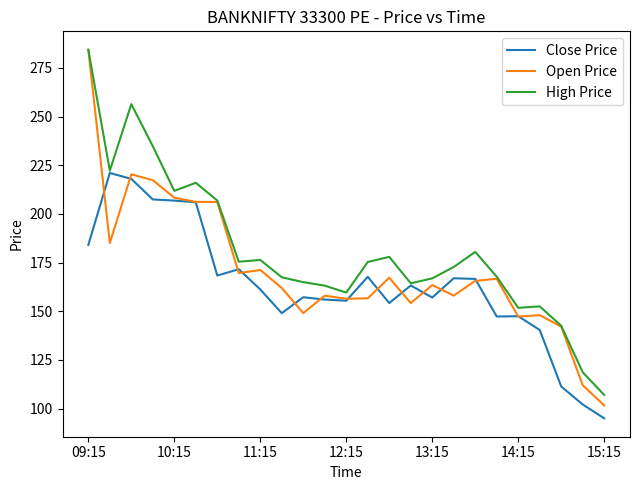

Rank the series by their average value, from lowest to highest.

Close Price, Open Price, High Price